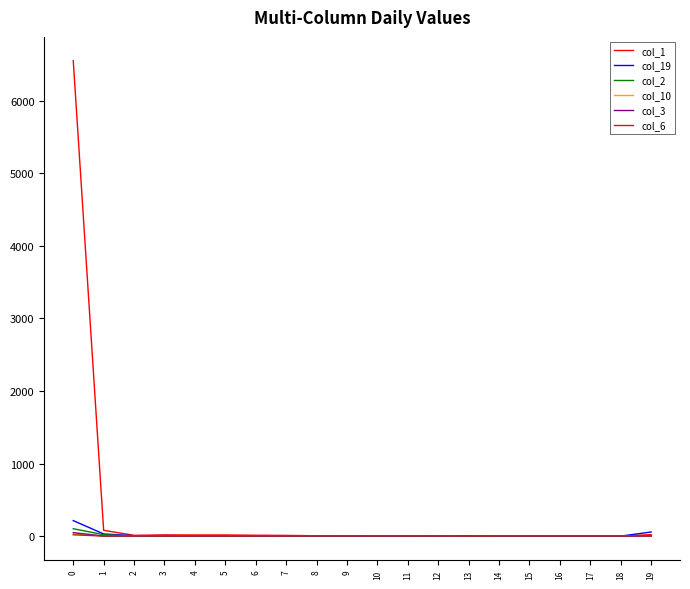

What is the total value across all series at 5?

23